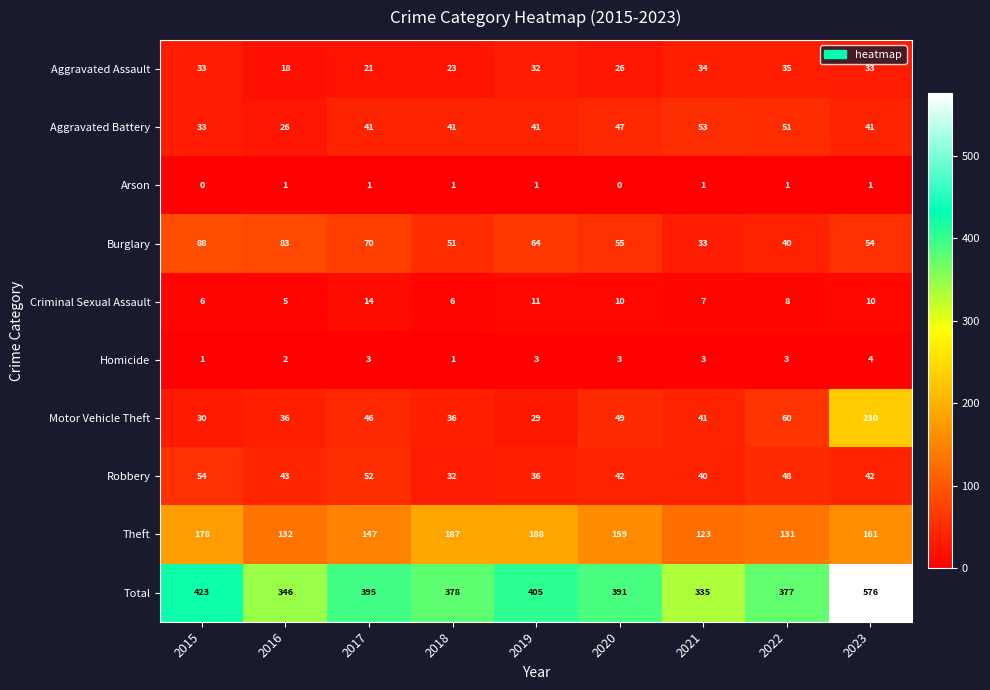

At which category is the sum across all series the highest?

2023